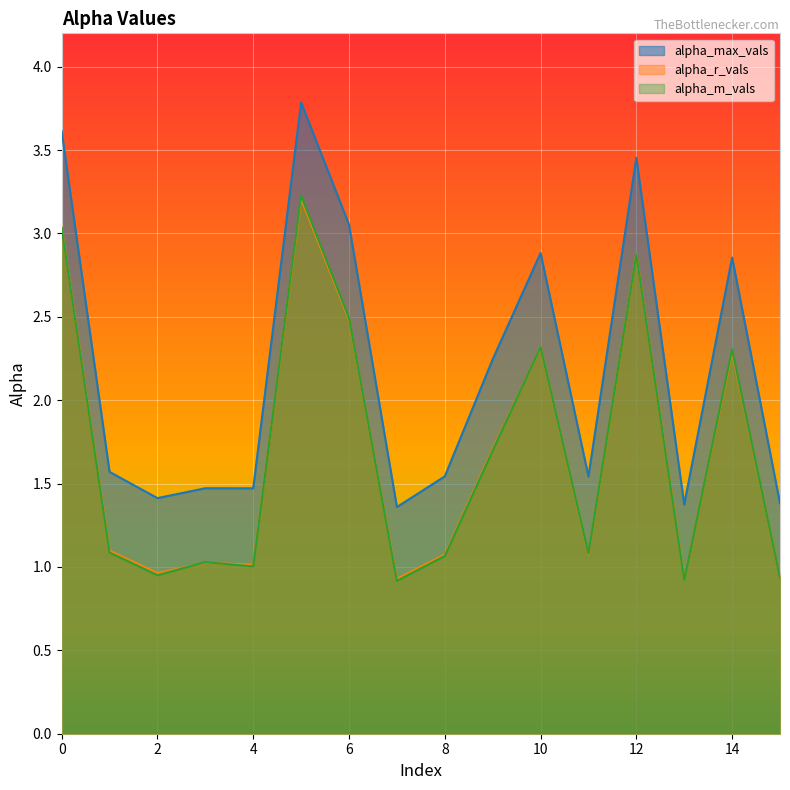

At which label does alpha_r_vals reach its minimum?

7